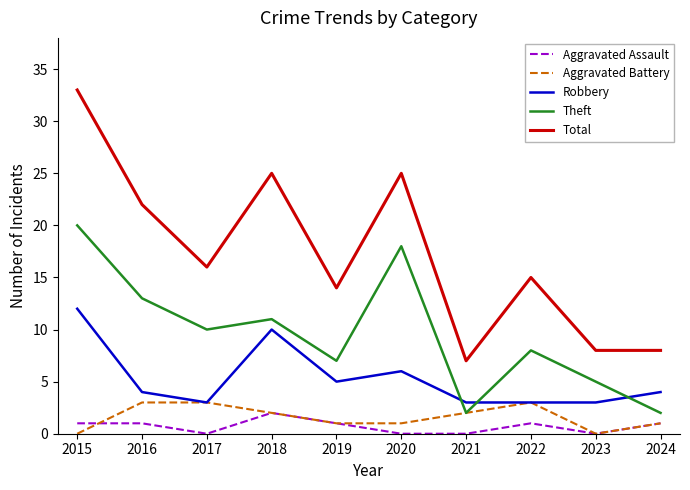

How many values in the Theft series are below 10?

5